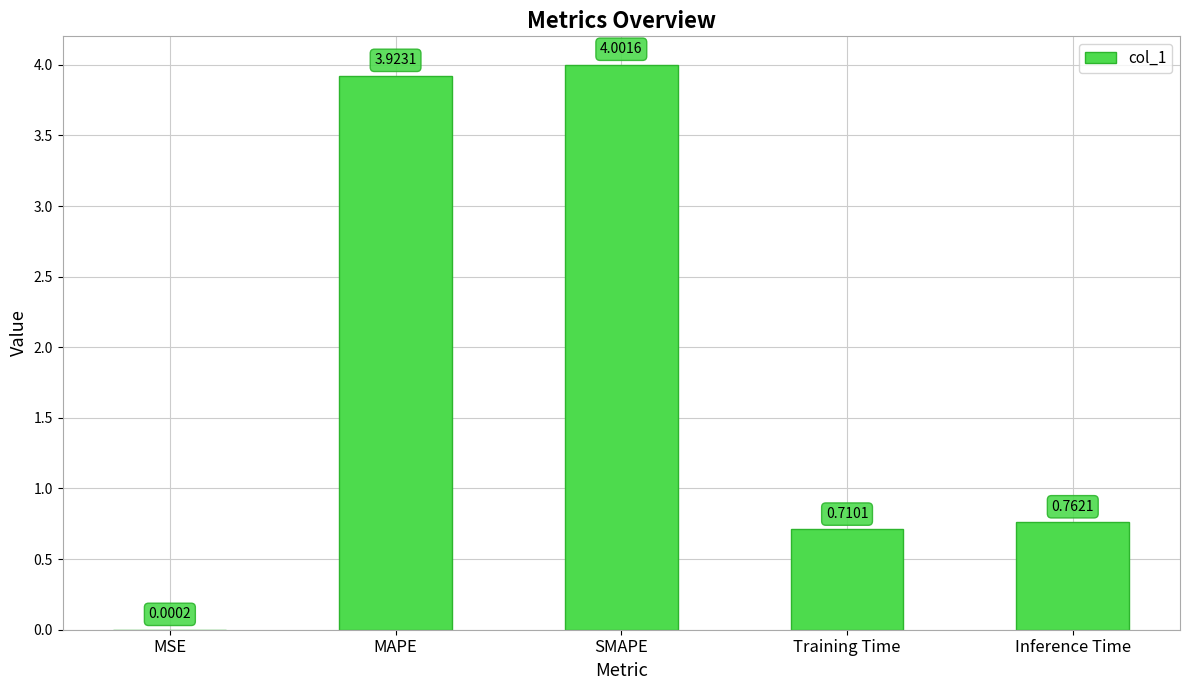

At which label is the value closest to 2?

Inference Time